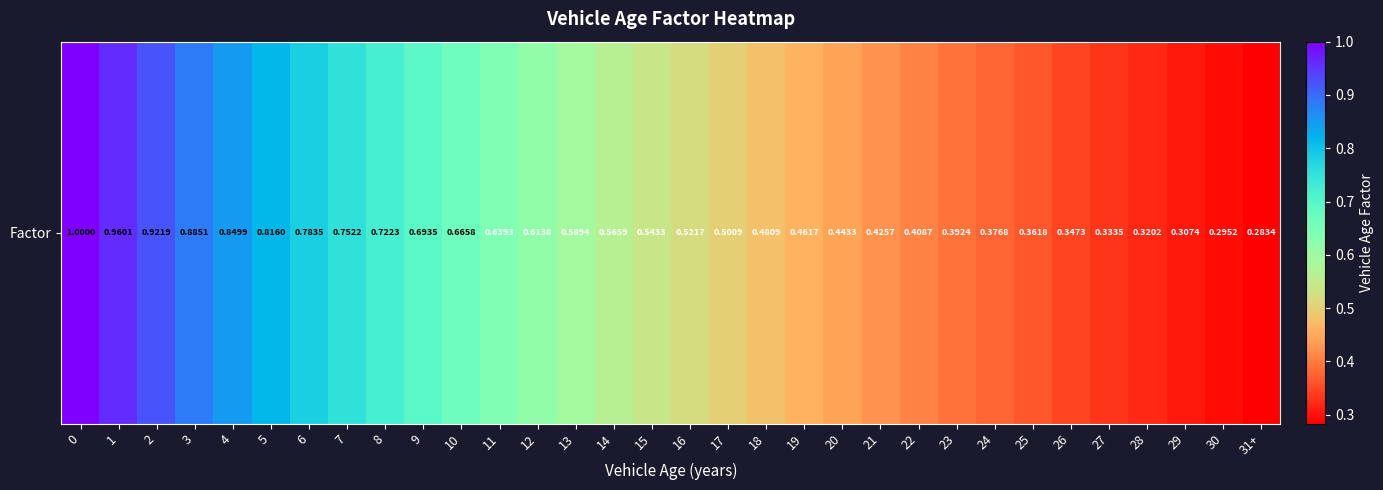

List the labels in order of value, largest first.

0, 1, 2, 3, 4, 5, 6, 7, 8, 9, 10, 11, 12, 13, 14, 15, 16, 17, 18, 19, 20, 21, 22, 23, 24, 25, 26, 27, 28, 29, 30, 31+